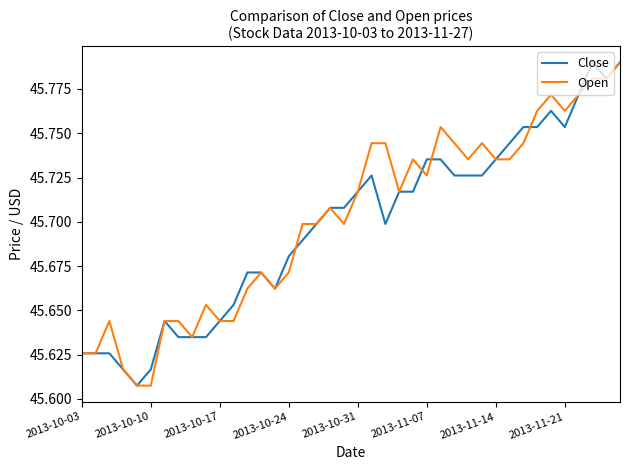

What is the label of the 1st point from the left?

2013-10-03